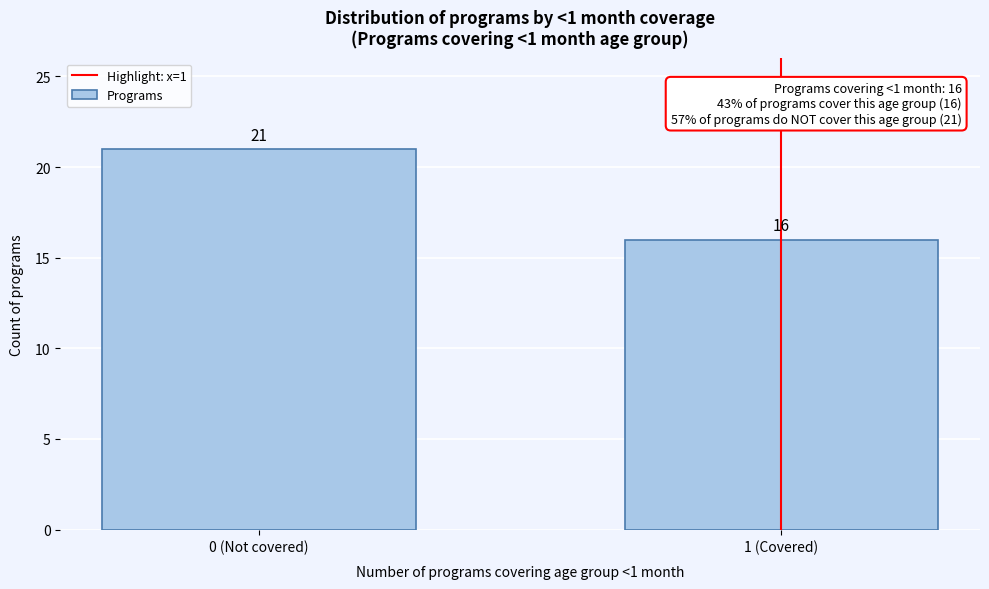

Reading left to right, list all the values displayed in this chart.

21	16